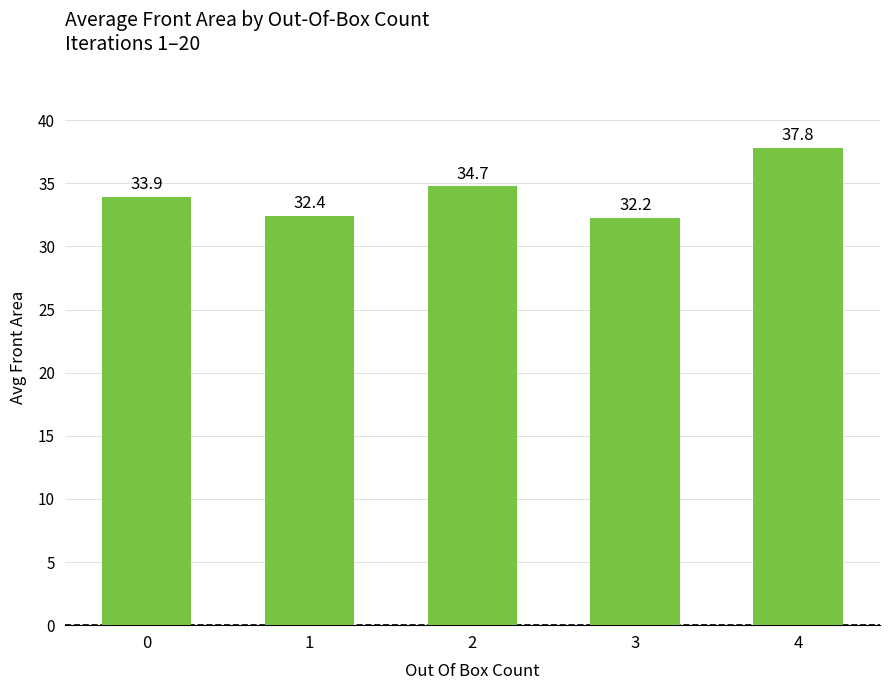

Where is the data nearest to the value 35?

2